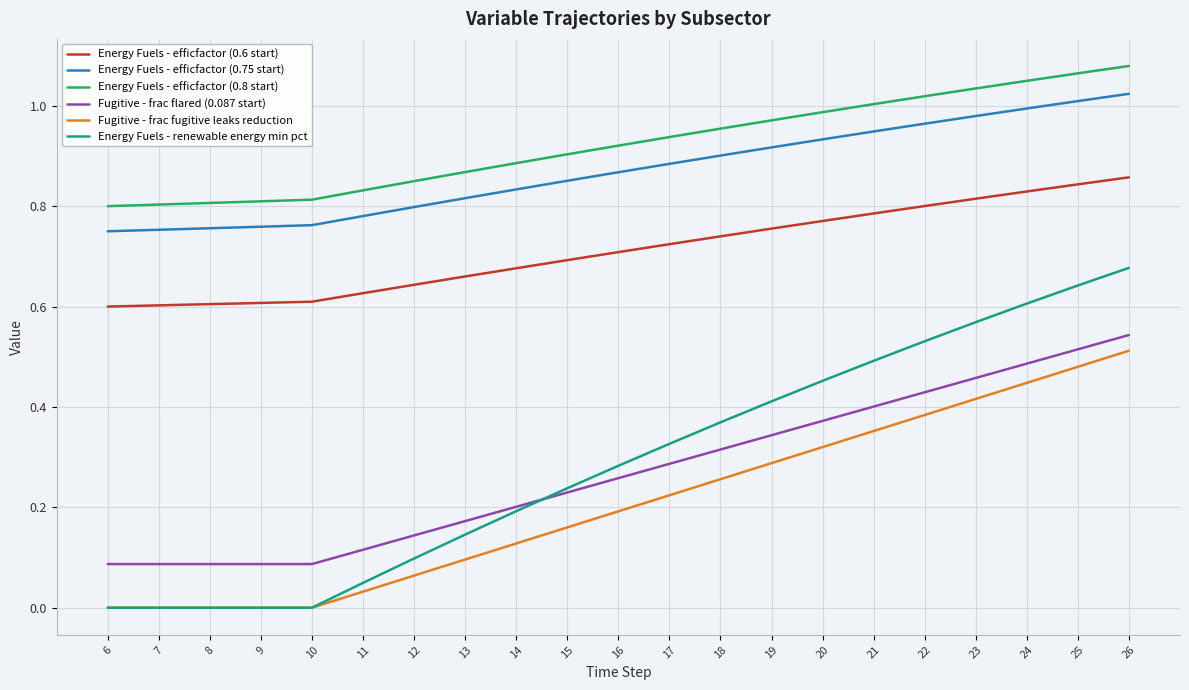

At which label does Energy Fuels - renewable energy min pct reach its peak?

26